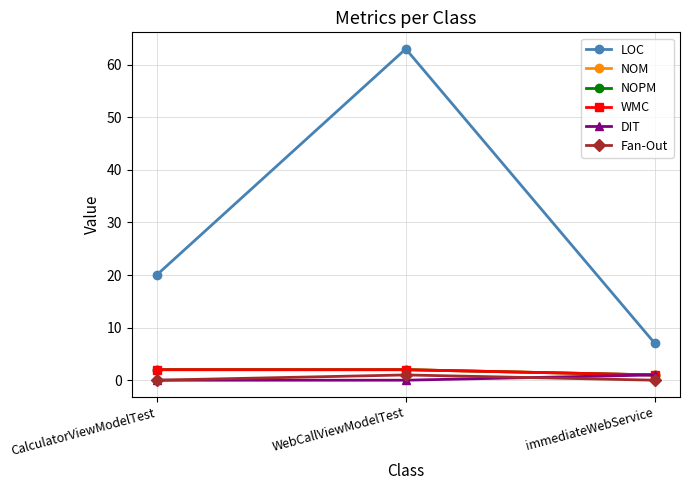

Is this an area chart (filled region under the line)?

No